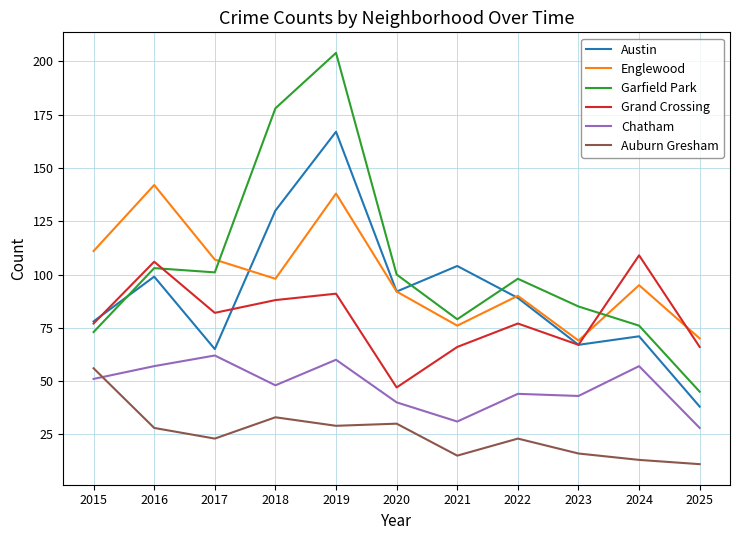

Rank the series by their maximum value, from lowest to highest.

Auburn Gresham, Chatham, Grand Crossing, Englewood, Austin, Garfield Park